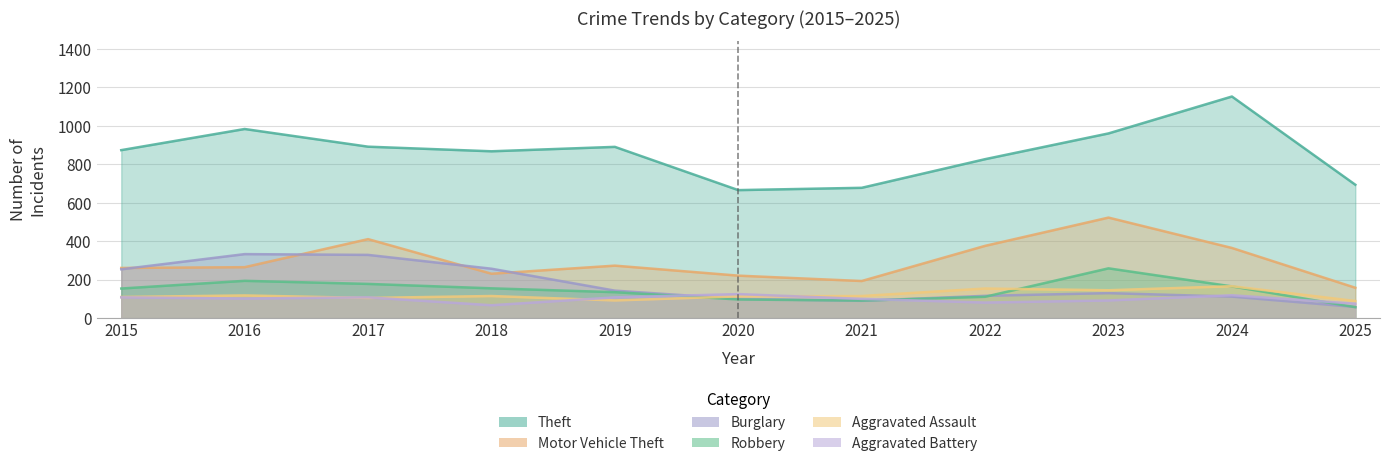

True or false: Motor Vehicle Theft has more than 0 points higher than both neighbors.

True